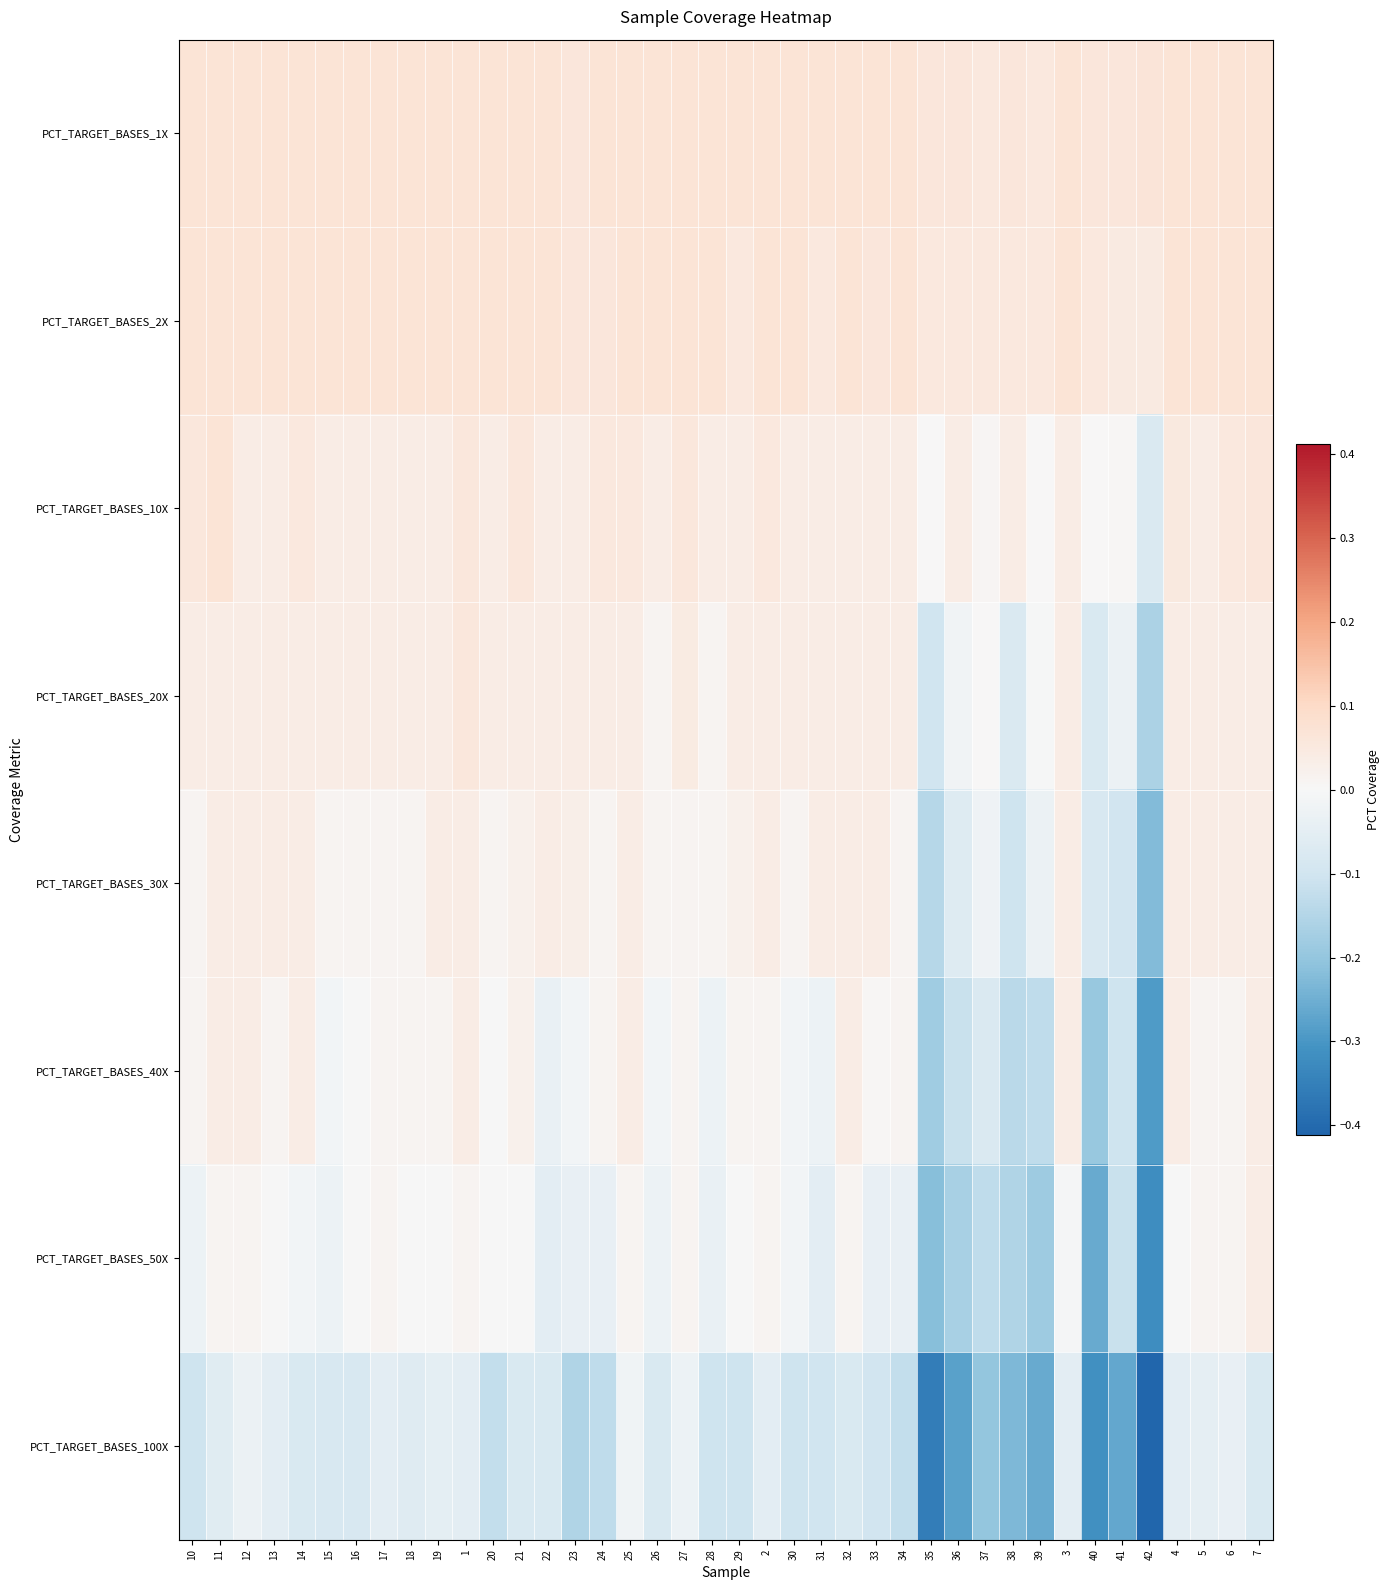

What is the smallest value displayed?

-0.4